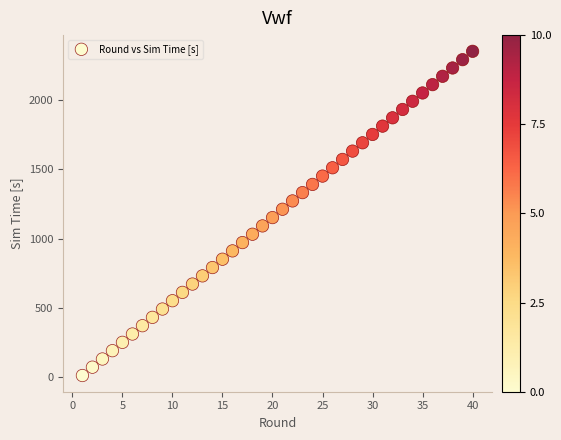

What is the range of Y values (max minus min)?

2336